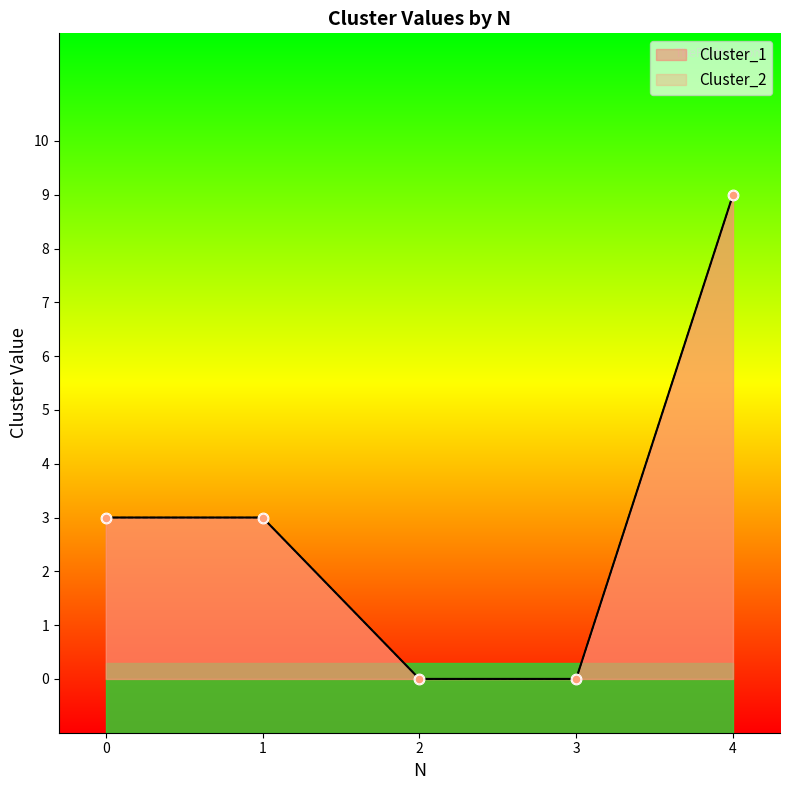

Is the value of Cluster_1 at 1 greater than the value of Cluster_2 at 2?

Yes